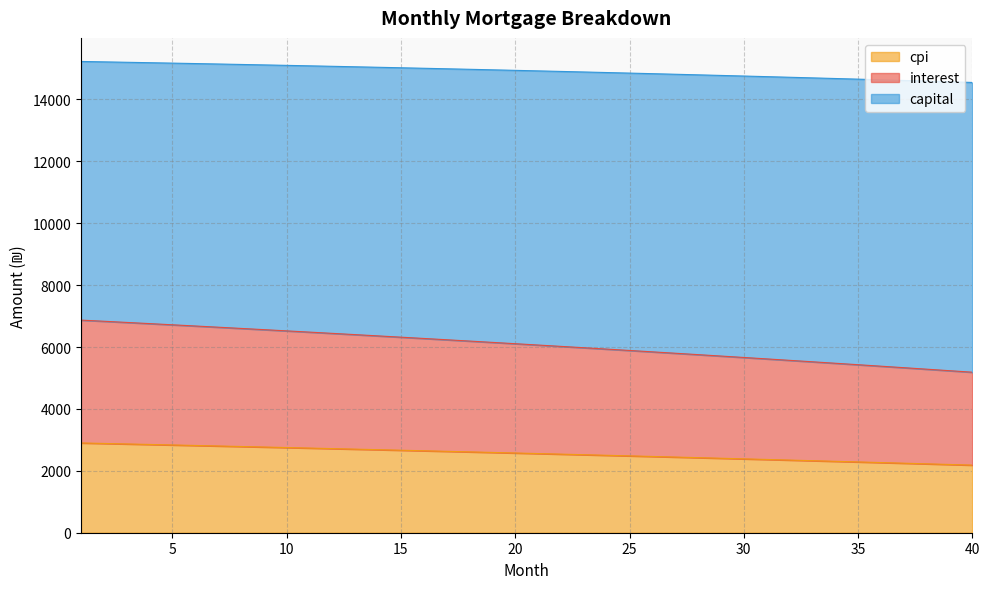

What is the lowest value of the cpi series?

2184.7